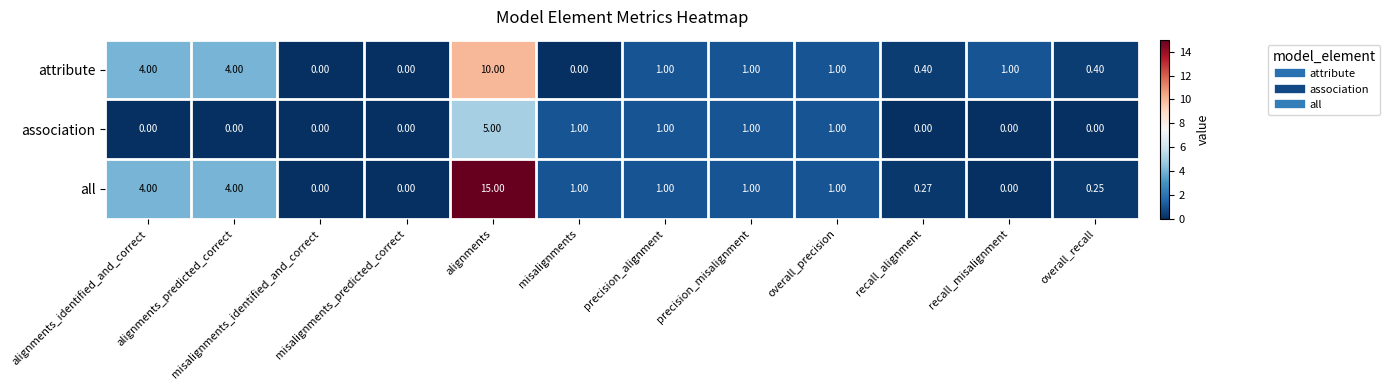

List the series in order of their overall mean, highest first.

all, attribute, association